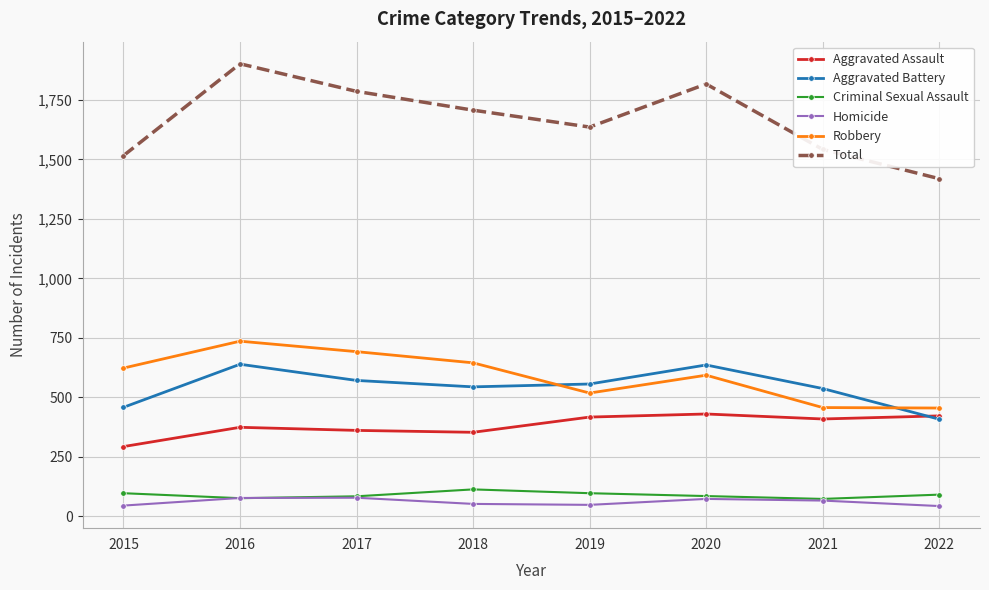

True or false: Homicide has more than 1 interior local peaks.

True